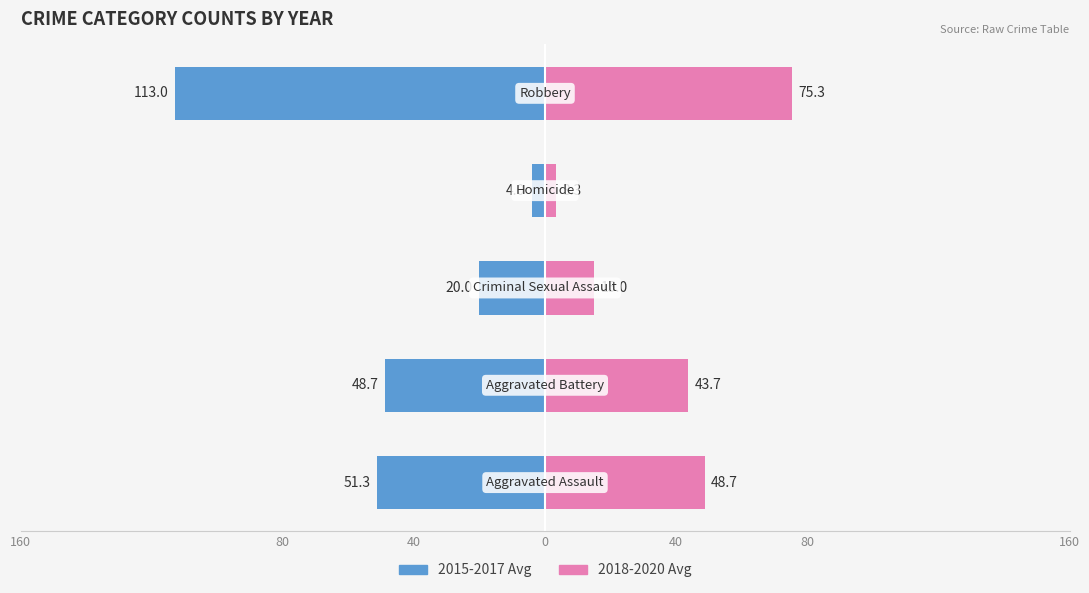

Reading left to right, what are all the values shown in this chart?

2015-2017 Avg: 160=-51.3	80=-48.7	40=-20.0	0=-4.0	40=-113.0
2018-2020 Avg: 160=48.7	80=43.7	40=15.0	0=3.3	40=75.3